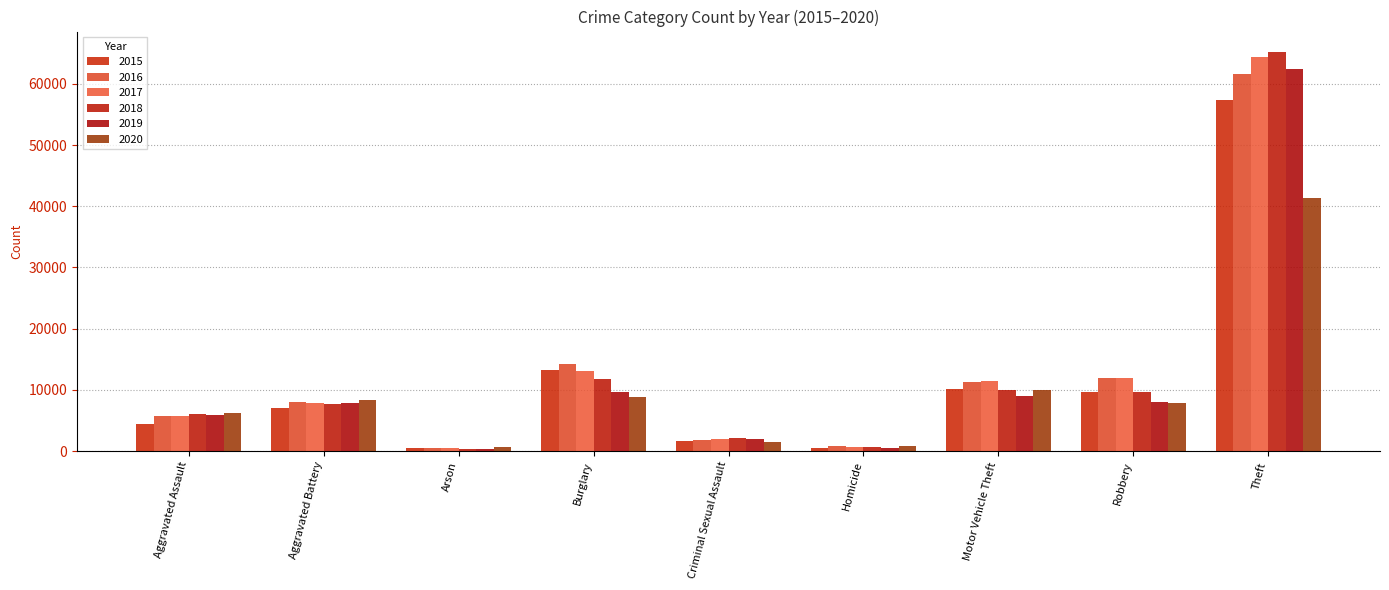

At how many categories does at least one series exceed 52684?

1